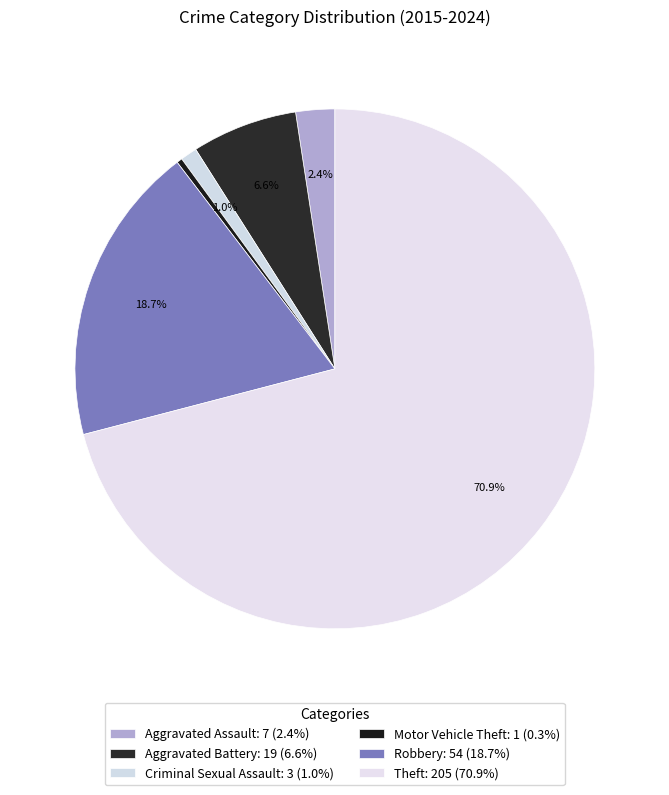

What is the change in value from Aggravated Assault to Aggravated Battery?

+12